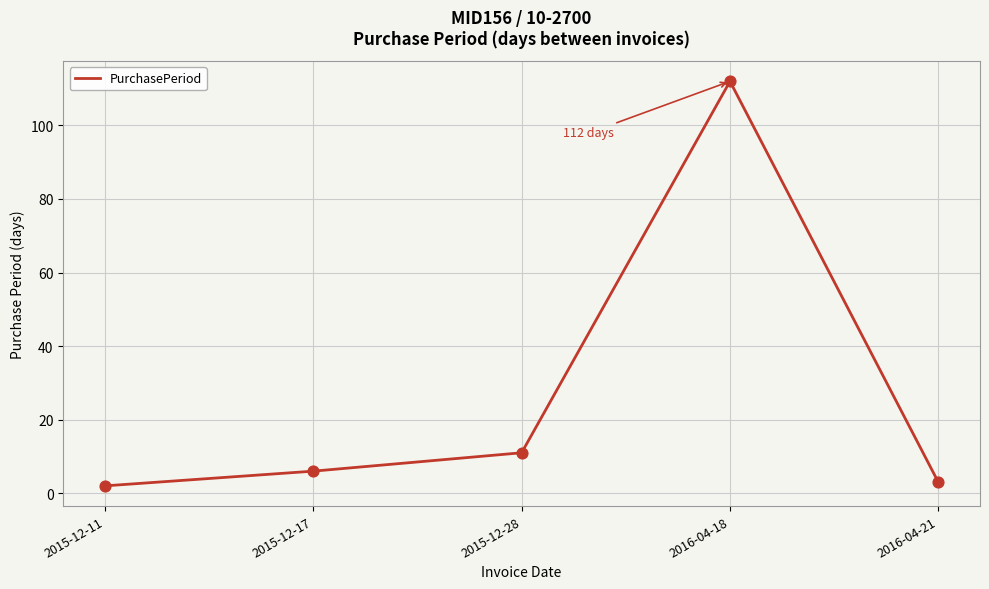

What is the change in value from 2016-04-18 to 2016-04-21?

-109